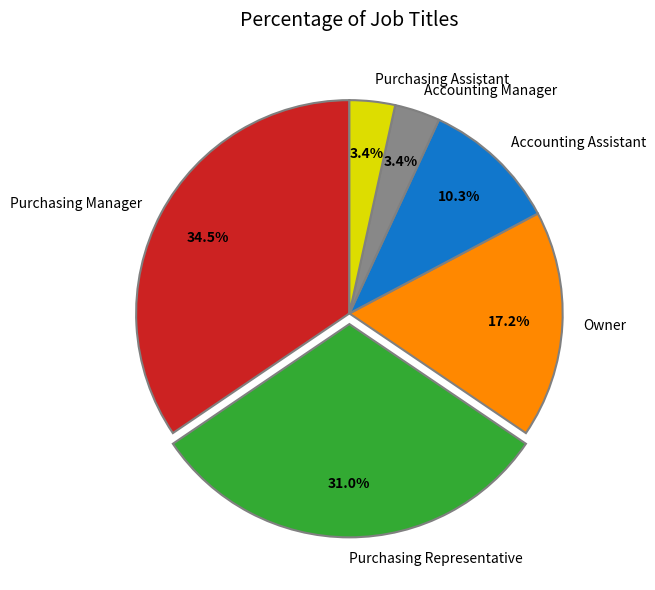

What is the largest slice in the pie chart?

Purchasing Manager